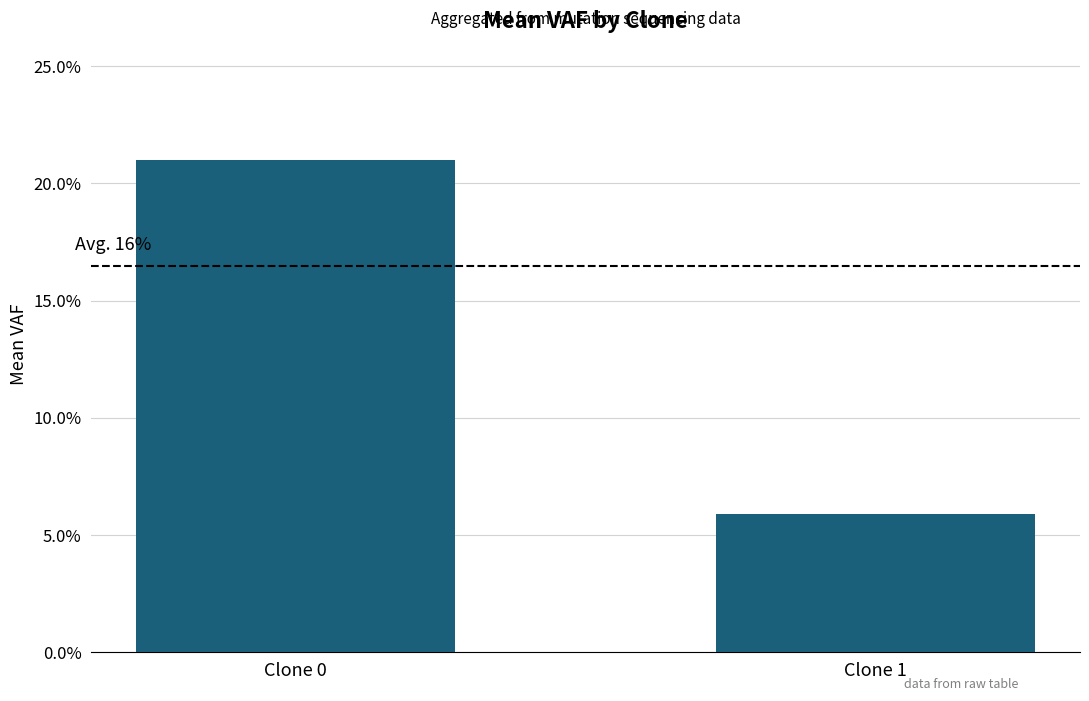

List the labels in order of value, largest first.

Clone 0, Clone 1